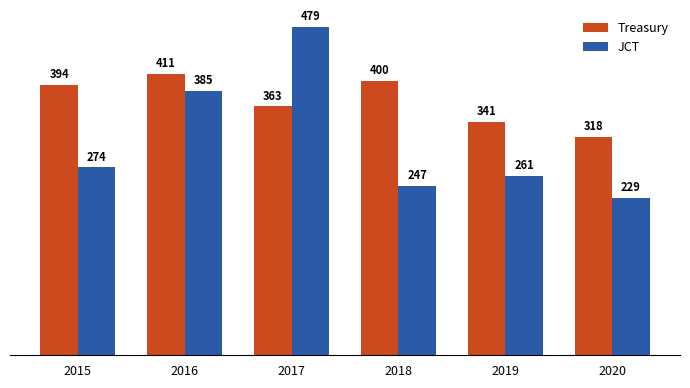

What are all the series names shown in the legend?

Treasury, JCT